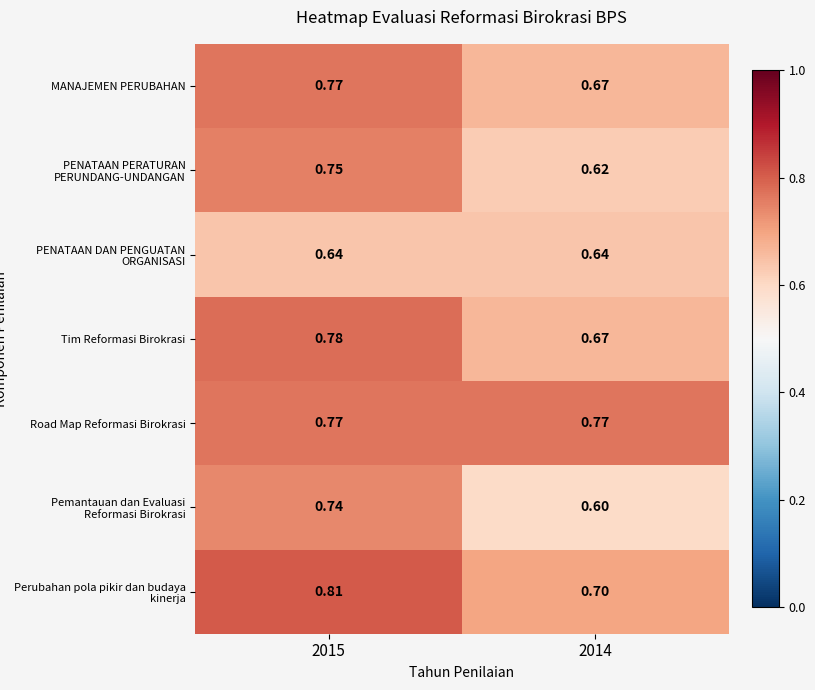

Which series changed the most between 2015 and 2014?

Pemantauan dan Evaluasi Reformasi Birokrasi